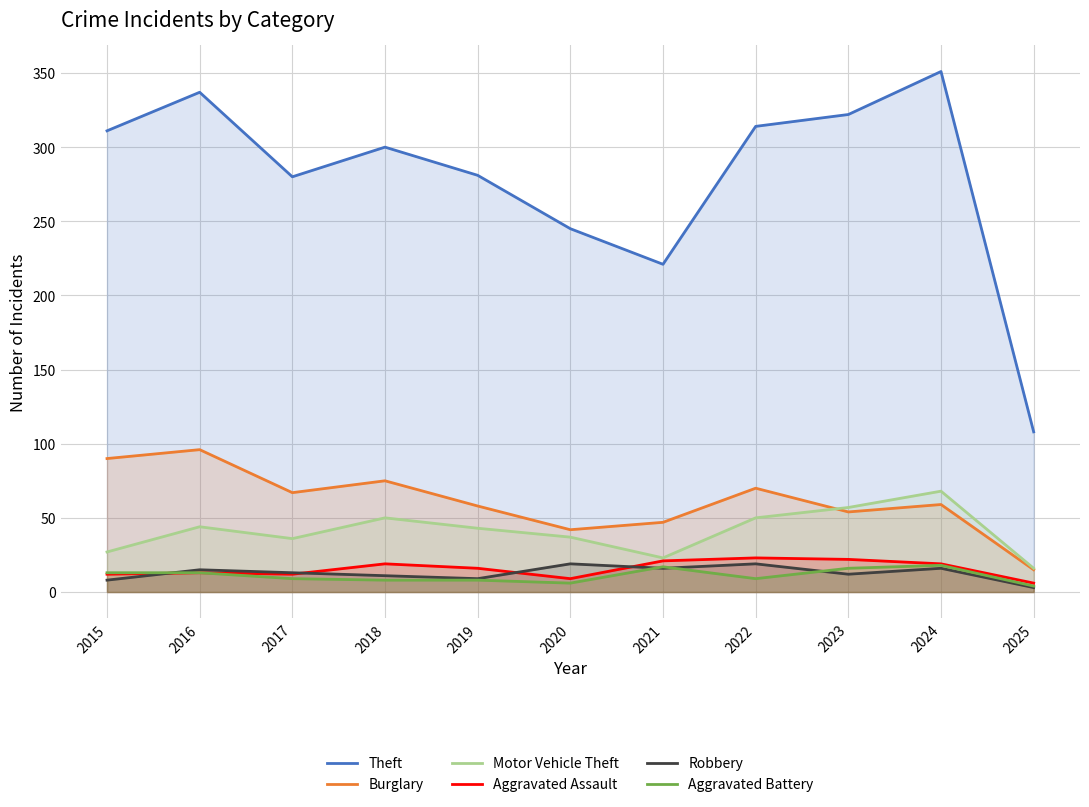

What is the total value across all series at 2025?

152